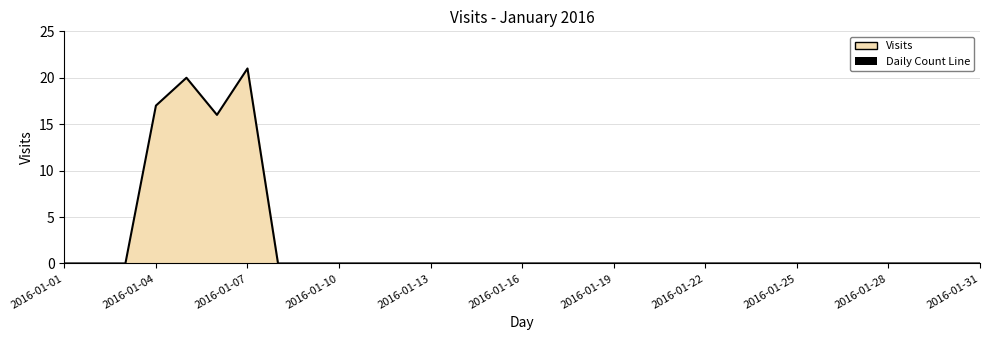

How many lines are shown in the chart?

1